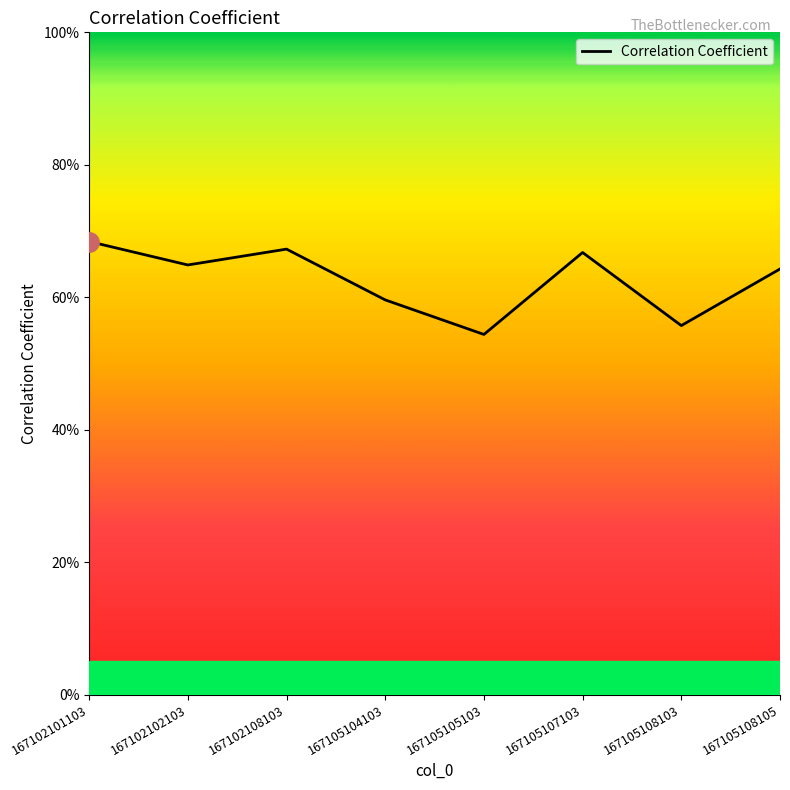

List the labels in order of value, smallest first.

167105105103, 167105108103, 167105104103, 167105108105, 167102102103, 167105107103, 167102108103, 167102101103